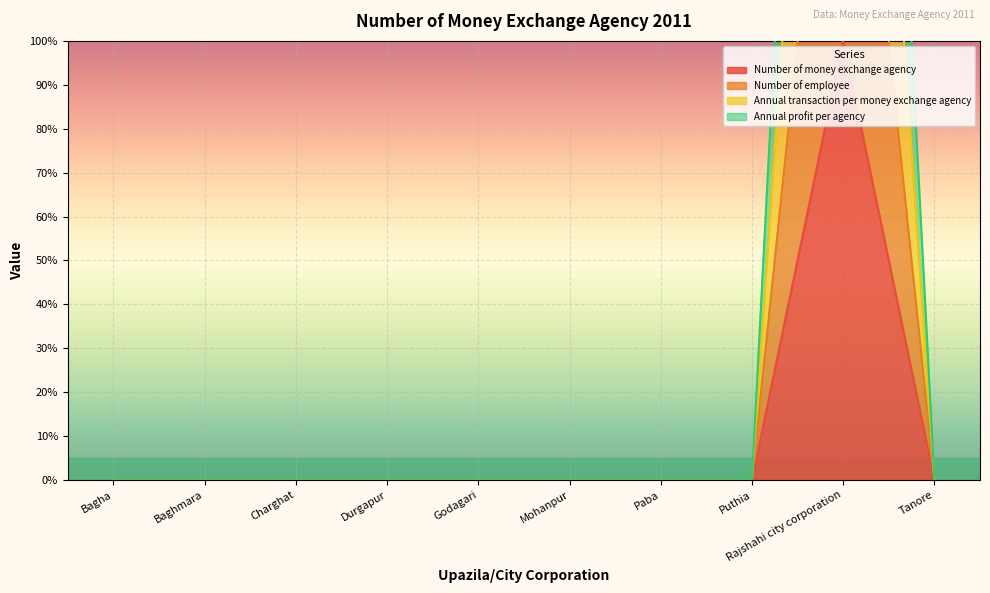

Which category has the highest value in the Number of money exchange agency series?

Rajshahi city corporation